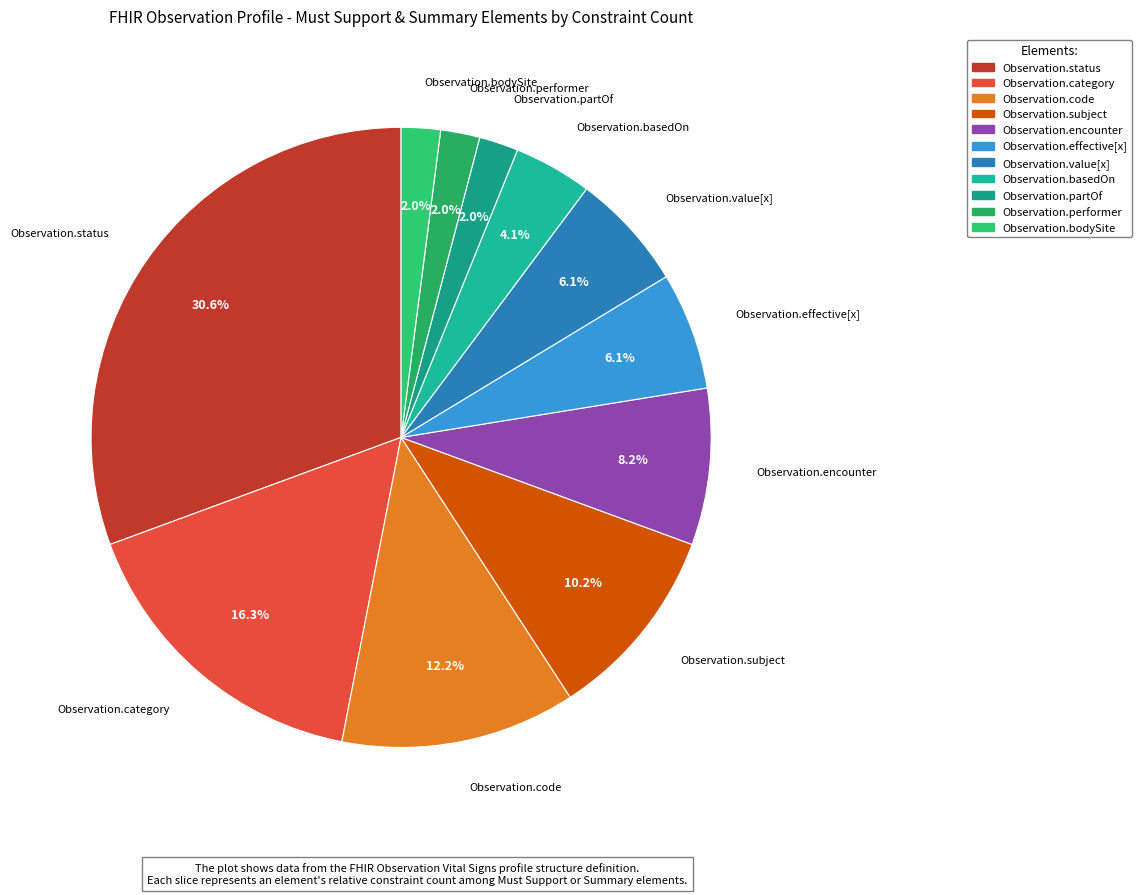

Is it true that Observation.code is 12% of the pie?

True